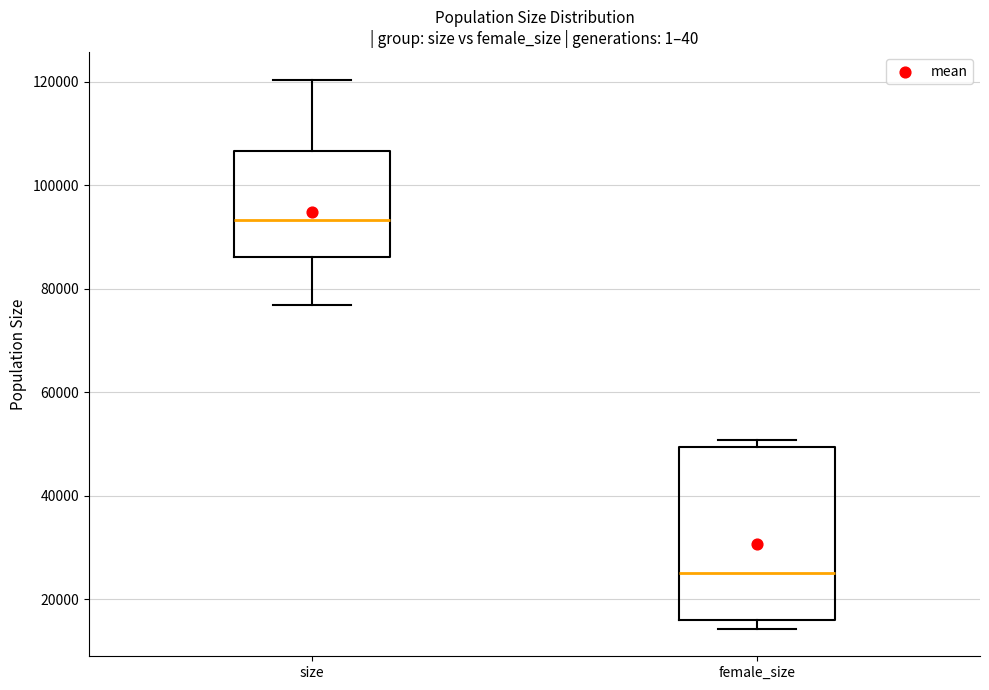

Where is the lower edge of the box for female_size on the y-axis? The values are not printed on the chart, so give them approximately, as read against the axis.

16000